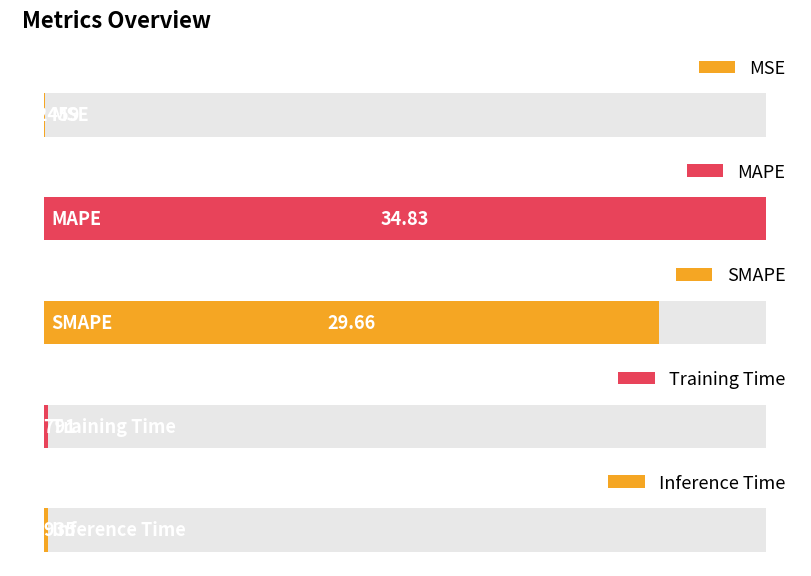

Reading left to right, extract all data points from this chart.

MSE=0.0	MAPE=34.8	SMAPE=29.7	Training Time=0.2	Inference Time=0.2